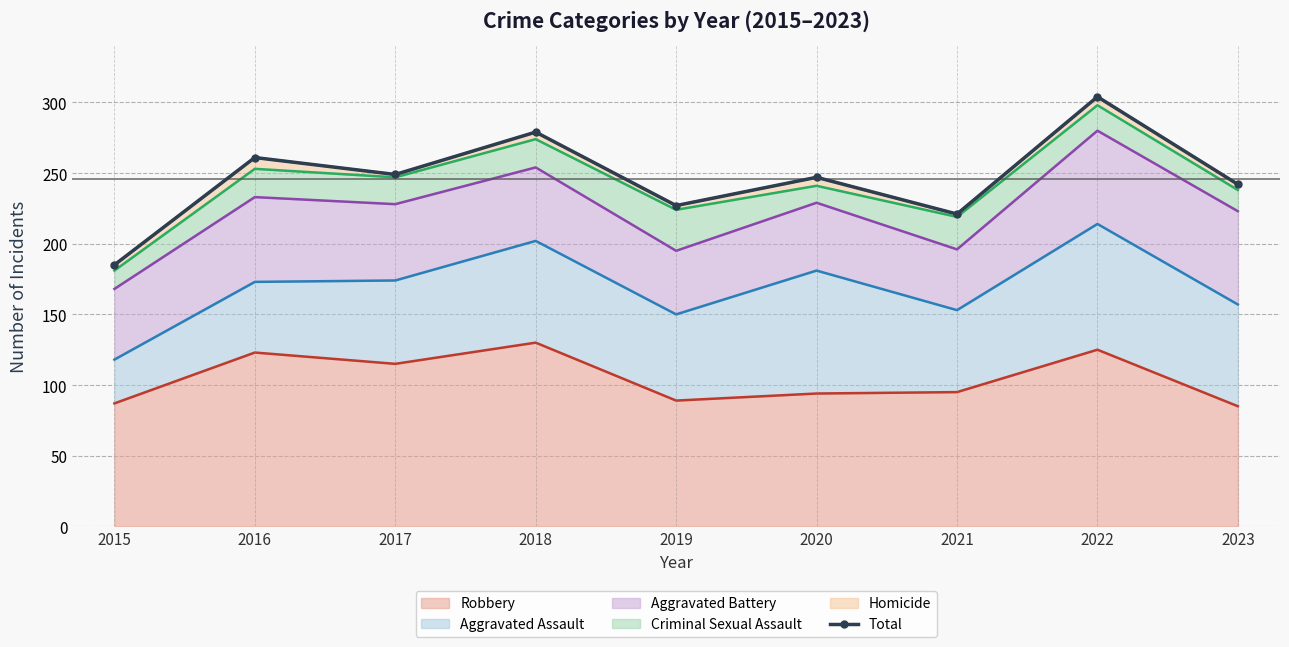

Where is the first local maximum?

2016